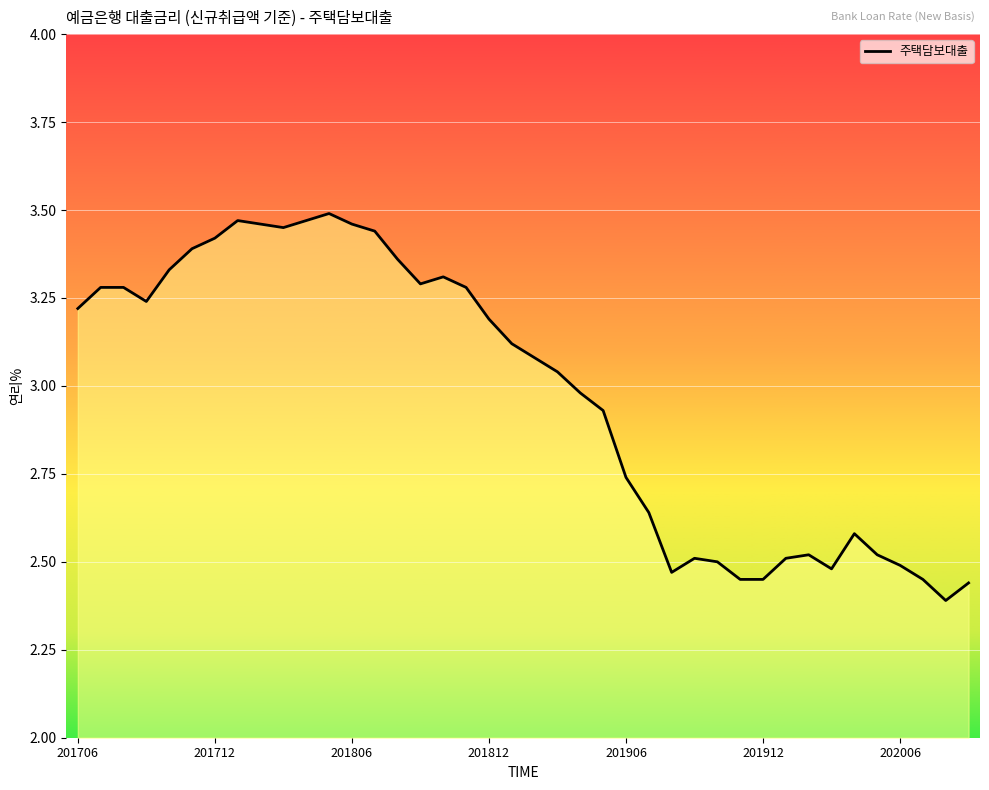

What is the difference between the second highest and second lowest values?

1.0